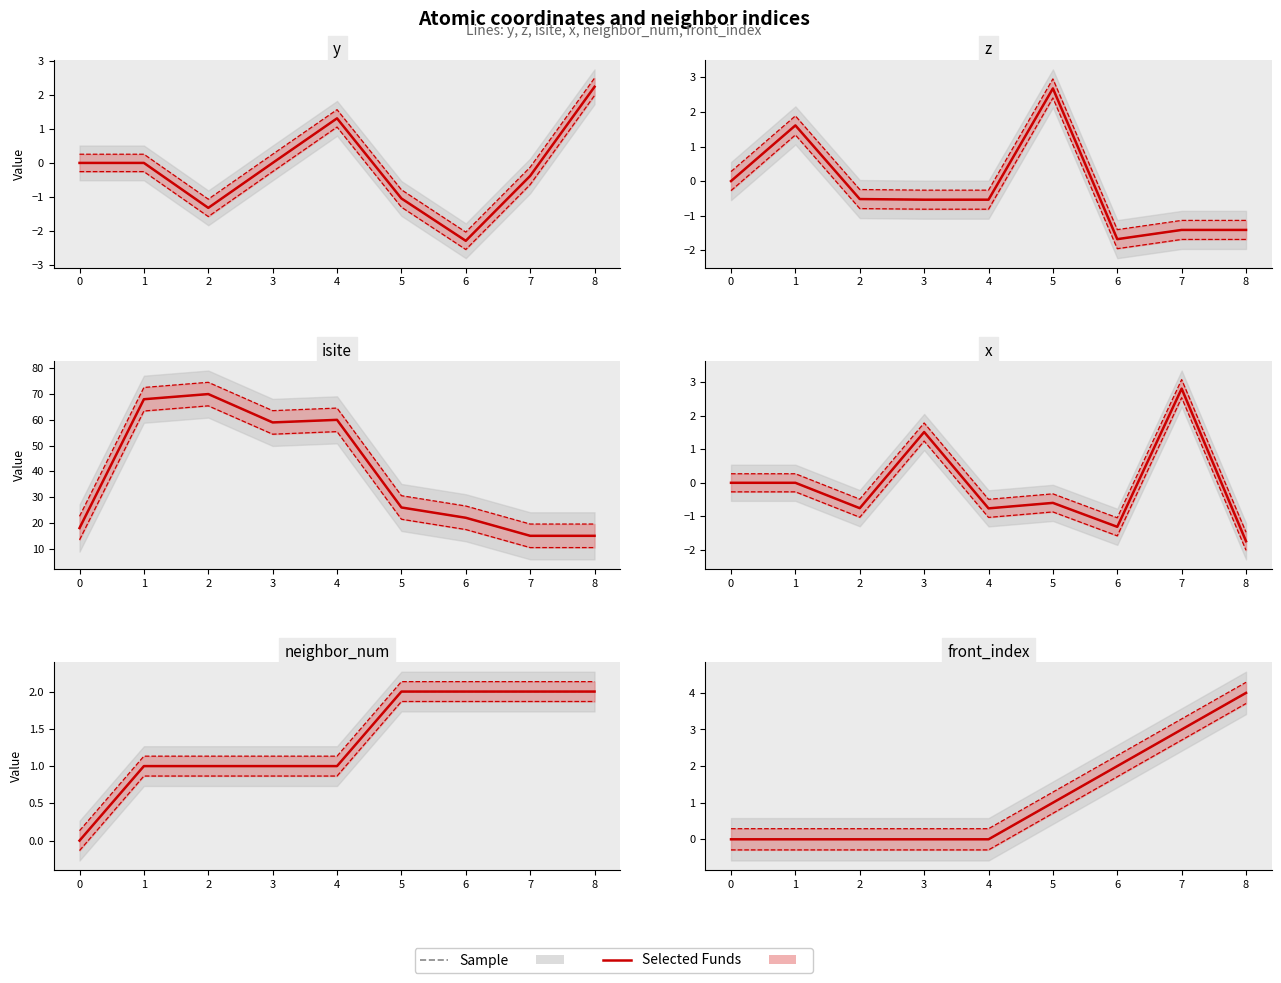

Count the number of data series in this chart.

2